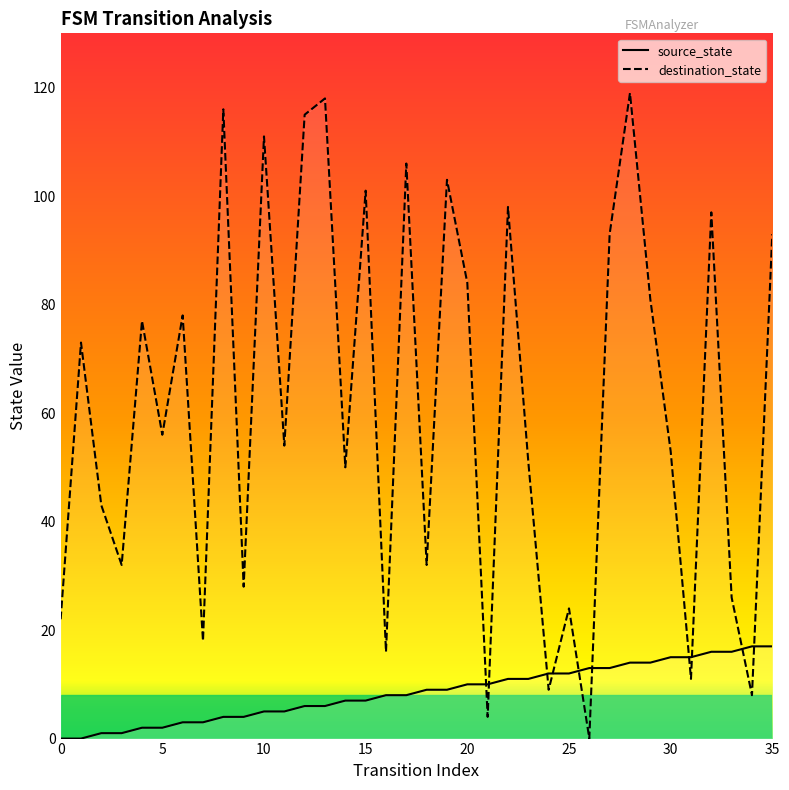

Which series ends up on top after the final intersection of destination_state and source_state?

destination_state